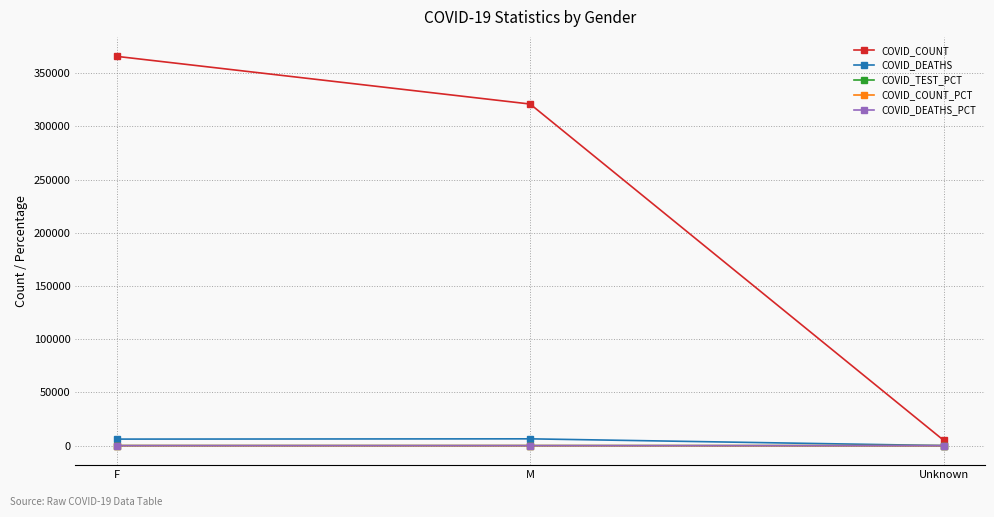

Is this an area chart (filled region under the line)?

No